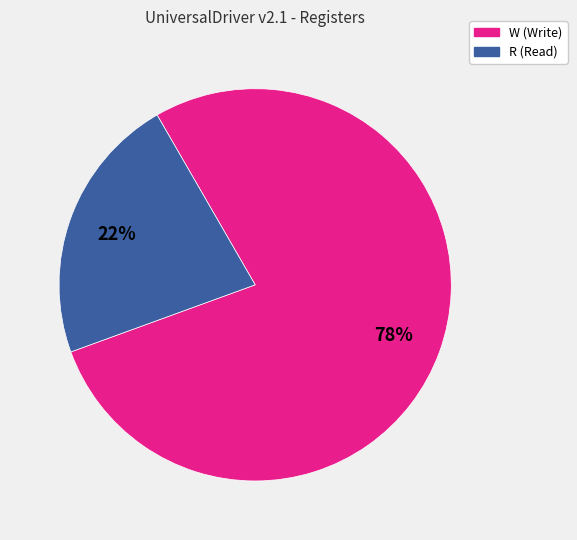

Is there any slice that represents more than half of the pie?

Yes